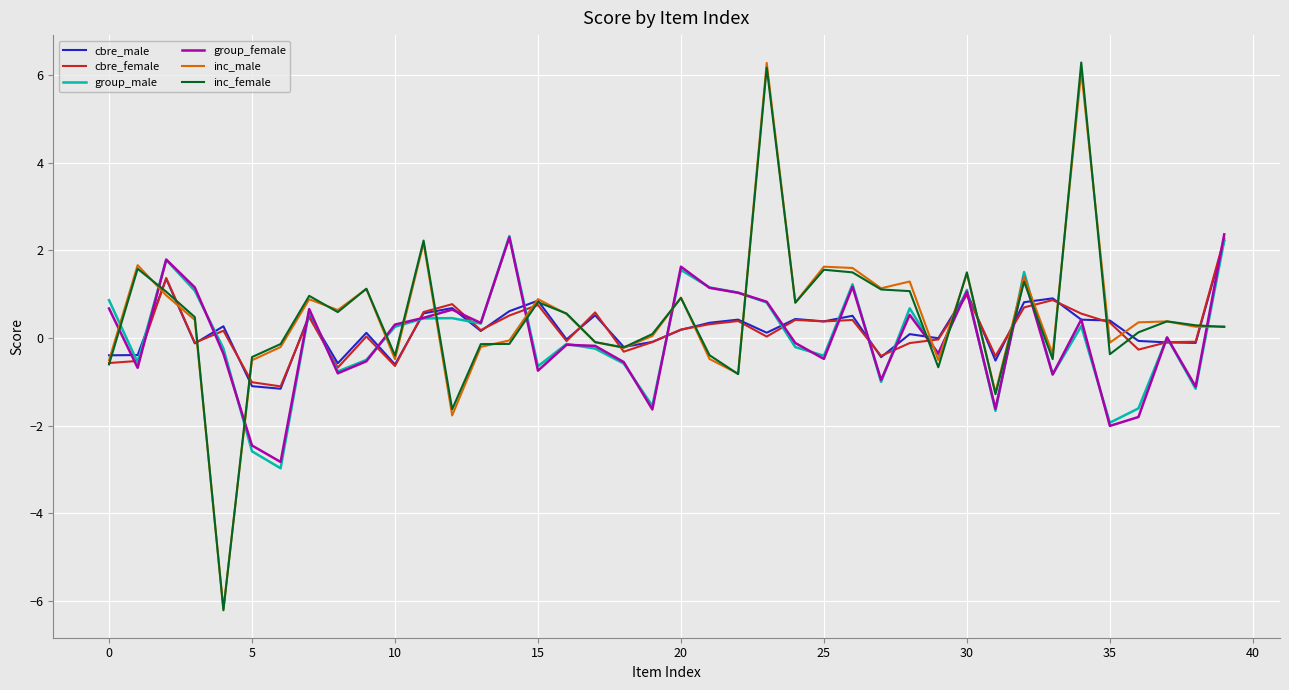

What is the difference between the second highest and second lowest values in the group_female series?

4.7